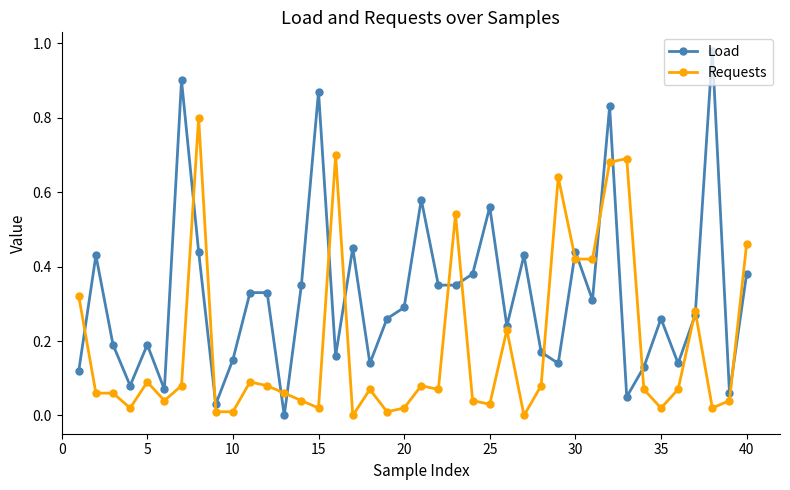

True or false: Load has more than 1 points higher than both neighbors.

True